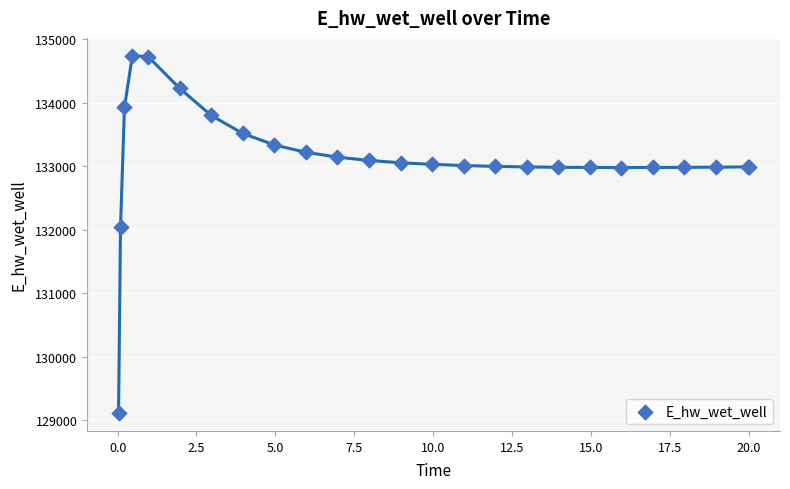

What Y value in the scatter plot is closest to 131923?

132045.9